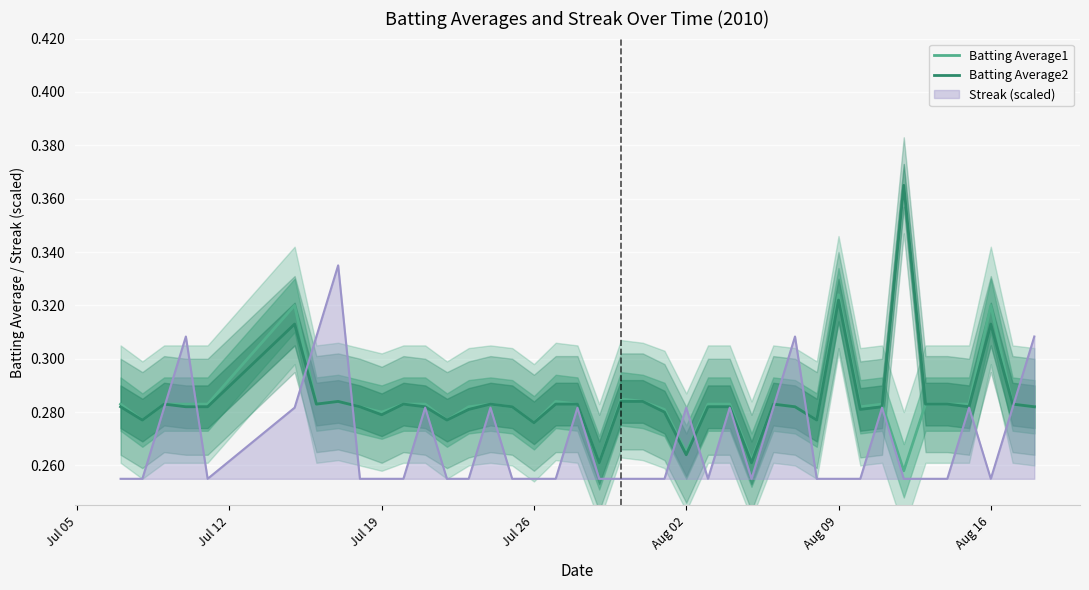

What is the approximate value of Batting Average2 at Aug 09?

0.3